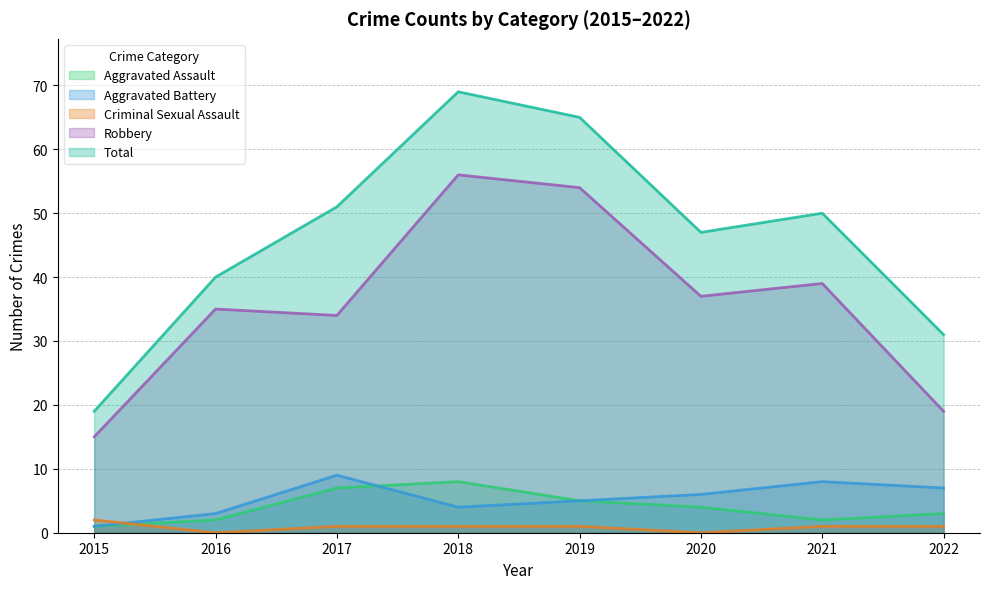

Is it true that Total equals 91 at 2019?

False